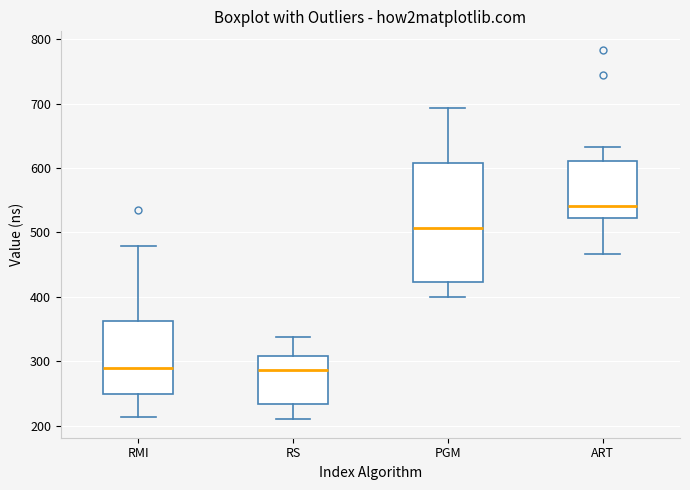

Which box is the tallest, from its lower edge to its upper edge?

PGM